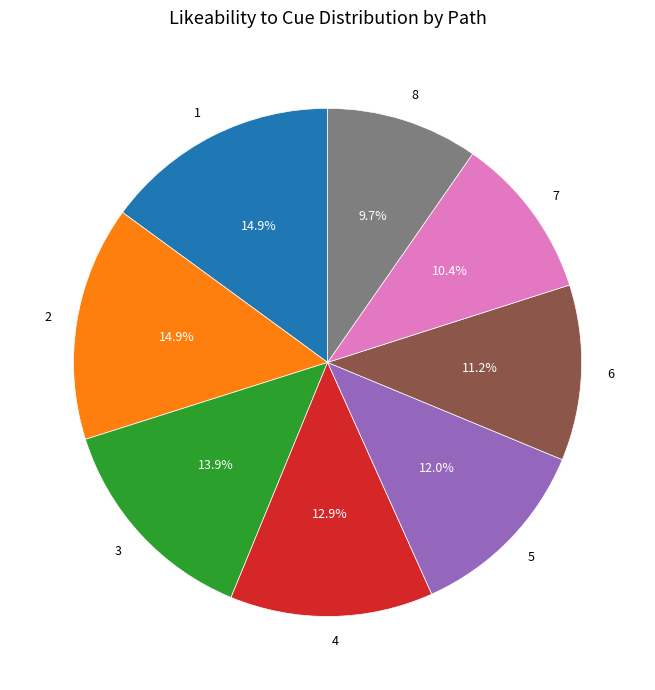

Does 3 account for over 50% of the chart?

No